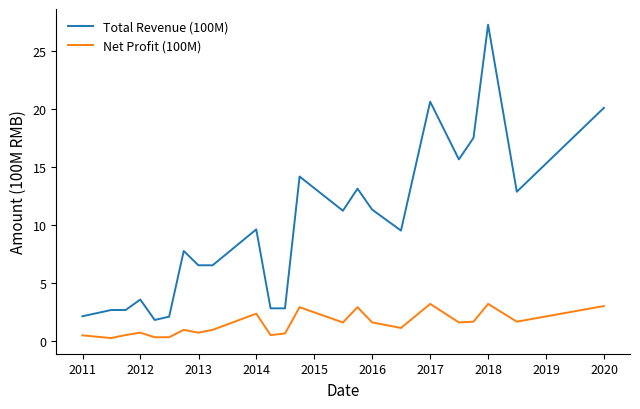

List the series in order of their overall mean, lowest first.

Net Profit (100M), Total Revenue (100M)